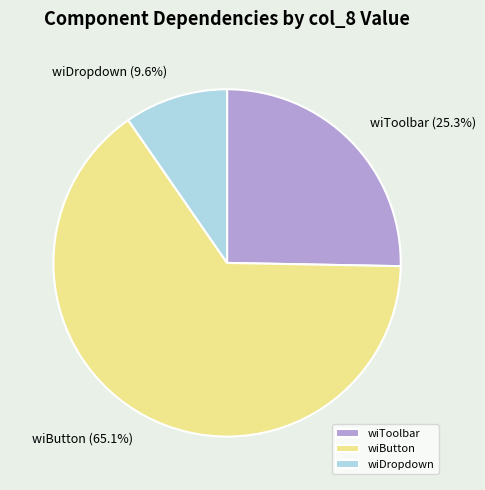

To the nearest percent, what percentage of the pie is wiToolbar?

25%